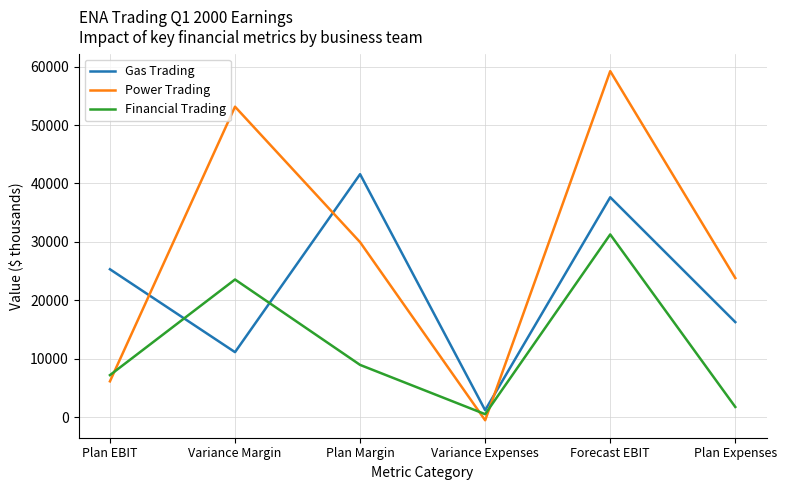

What is the approximate value of Gas Trading at Plan Margin, to the nearest 50?

41600